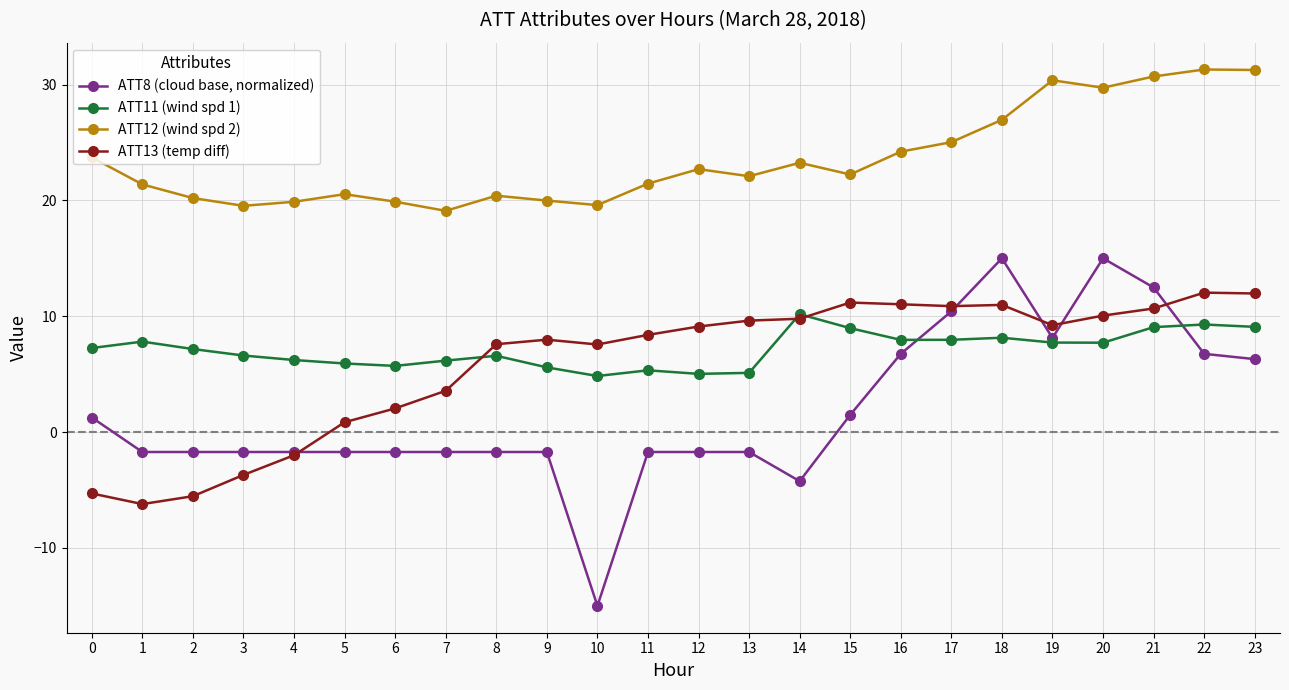

What is the sum of the ATT12 (wind spd 2) values at 4 and 10?

39.5